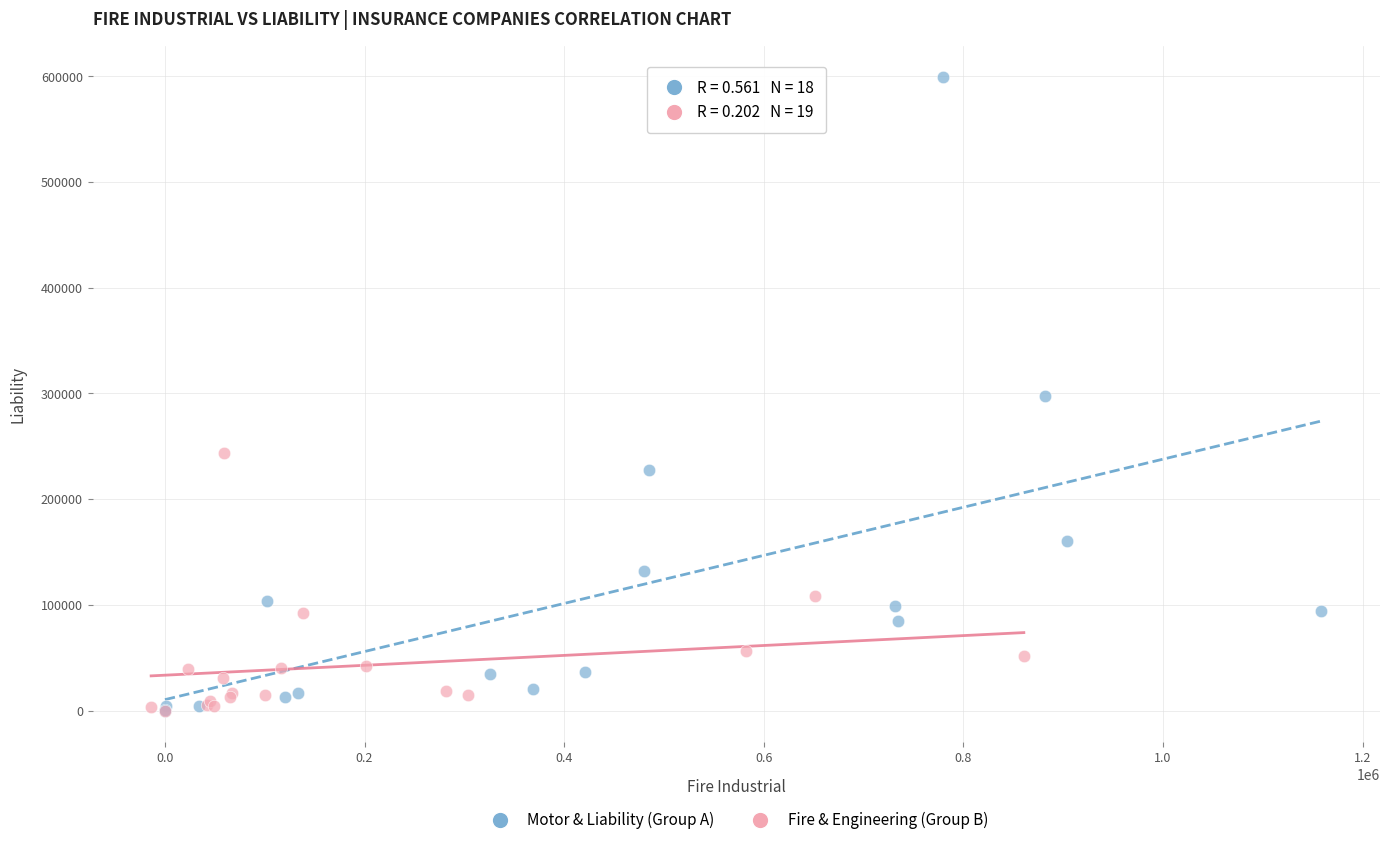

Which series reaches the maximum Y coordinate?

Motor & Liability (Group A)